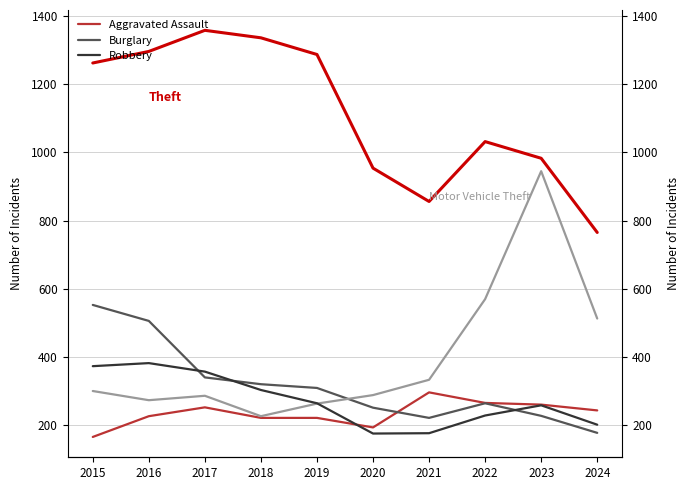

Rank the series by their maximum value, from highest to lowest.

Theft, Motor Vehicle Theft, Burglary, Robbery, Aggravated Assault